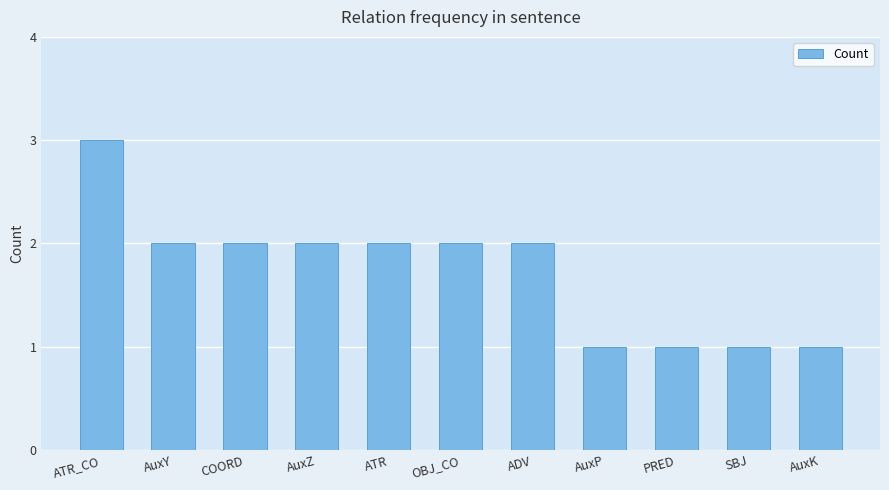

Reading left to right, what are all the values shown in this chart?

3	2	2	2	2	2	2	1	1	1	1